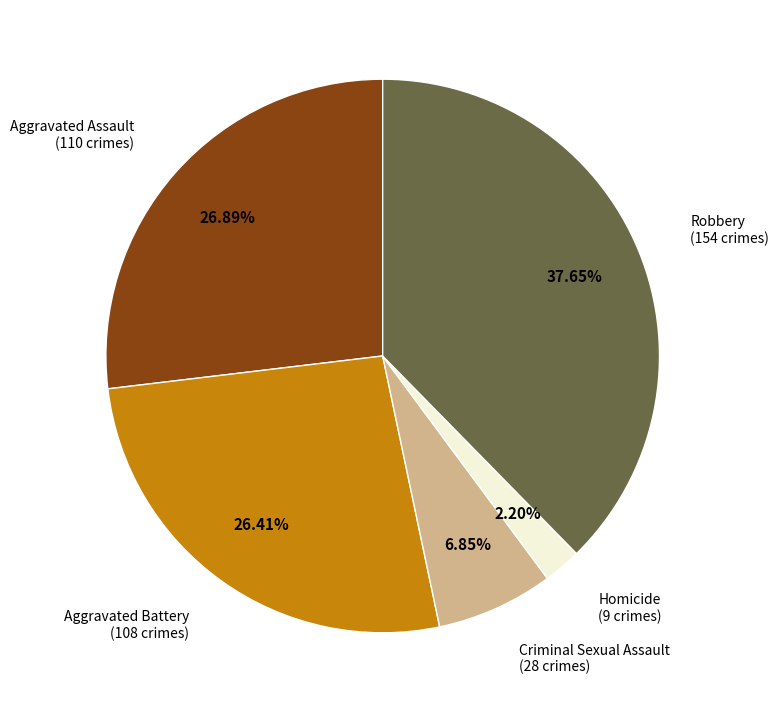

Is there any slice that represents more than half of the pie?

No